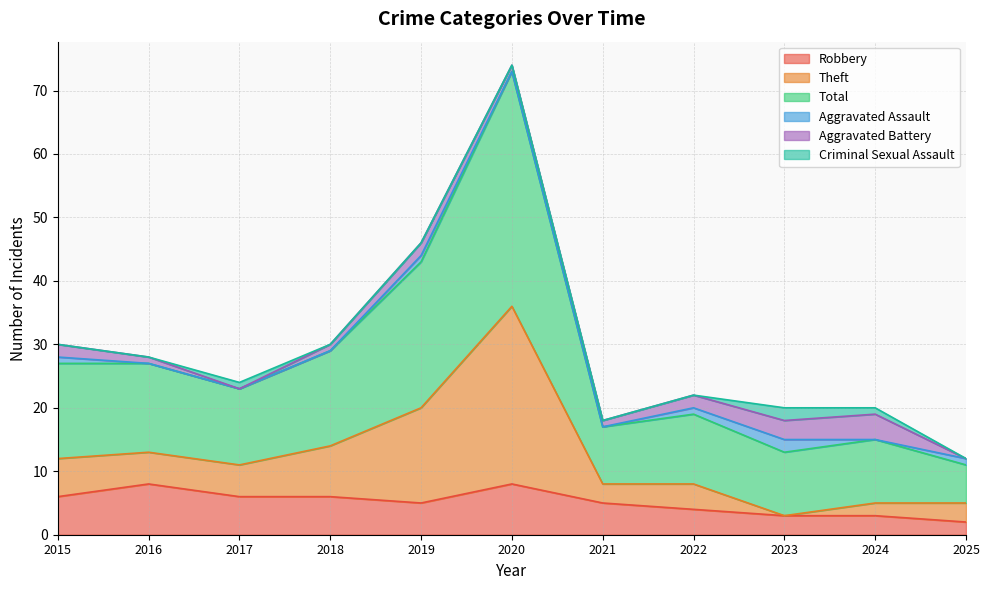

Which category has the lowest value in the Robbery series?

2025